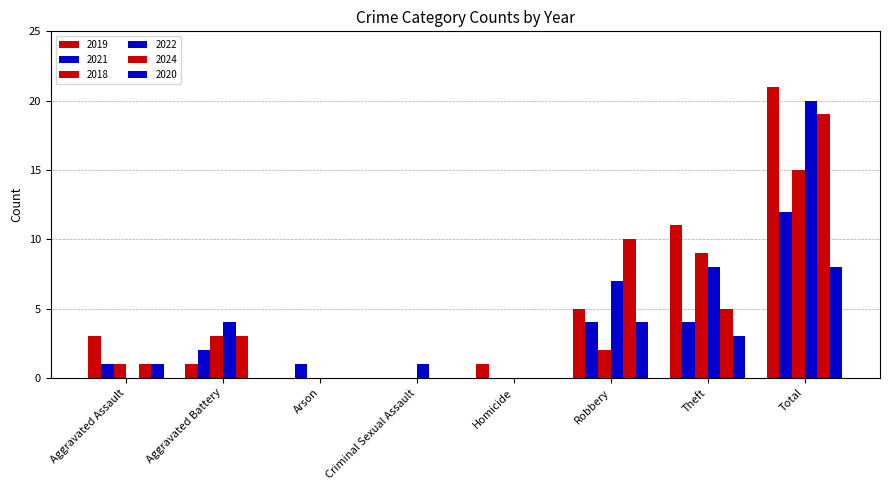

What is the difference between the maximum and minimum values in the 2018 series?

15